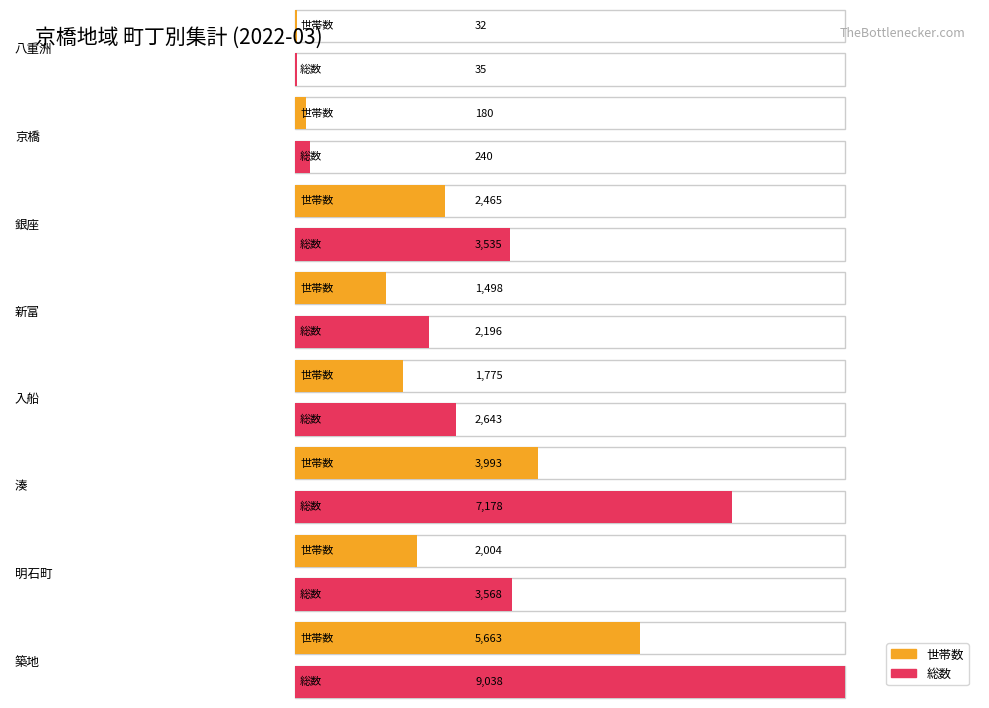

Is it true that 総数 equals 3535 at 銀座?

True